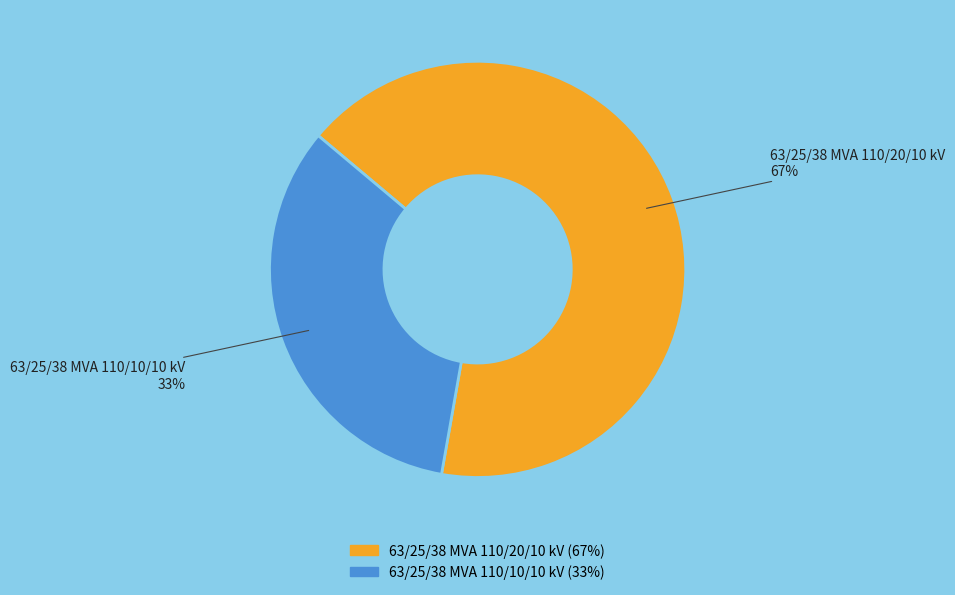

True or false: 63/25/38 MVA 110/20/10 kV accounts for 67% of the total.

True